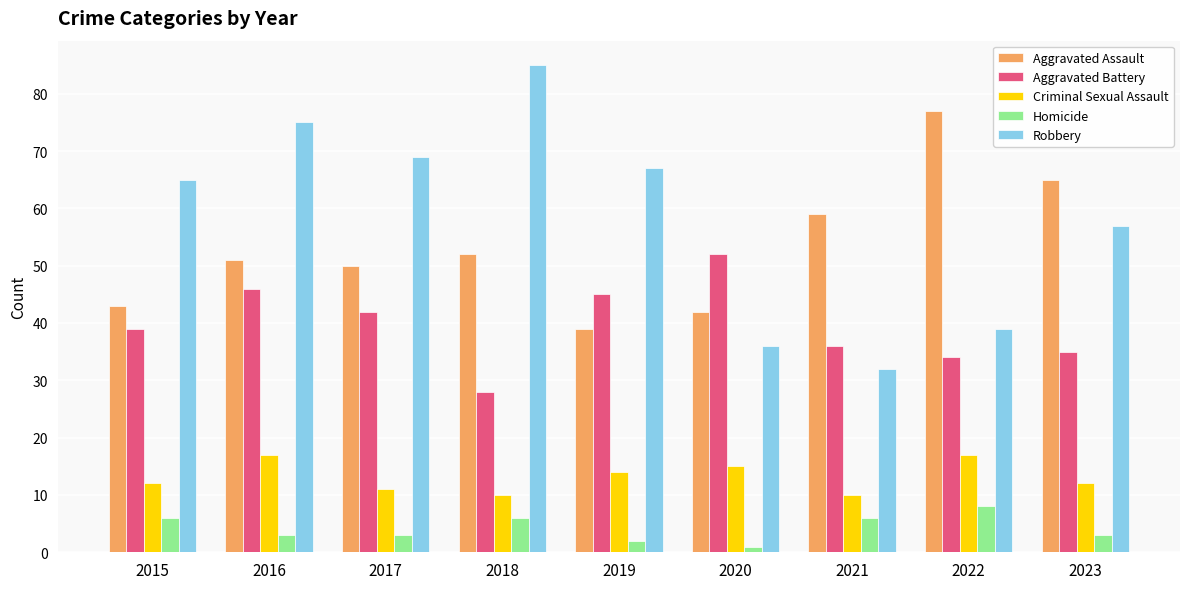

Is it true that Aggravated Battery equals 45 at 2019?

True